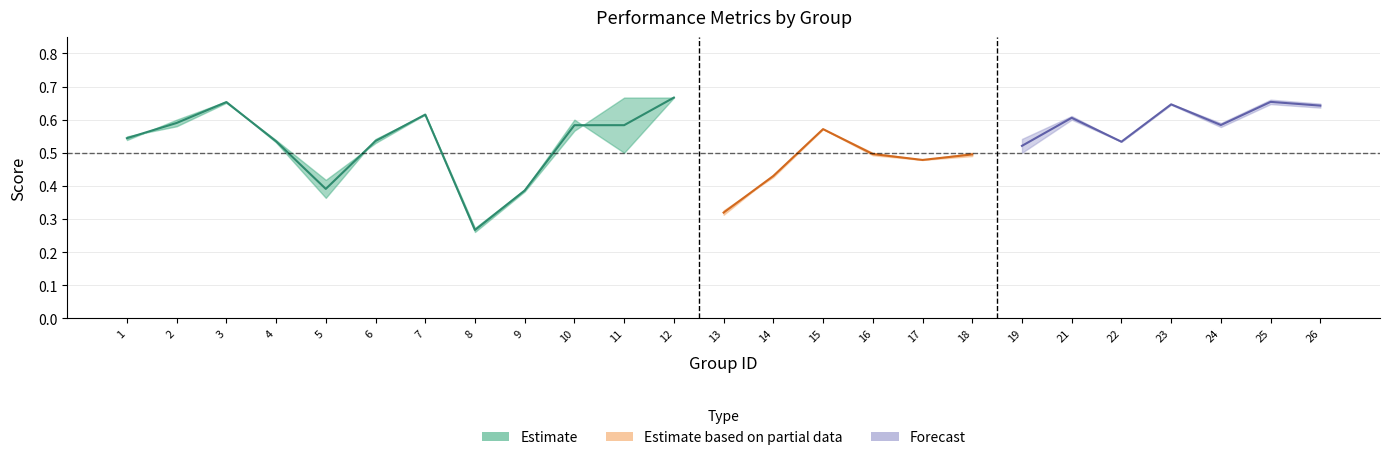

What is the value of the accuracy point at the 24th from the left?

0.6